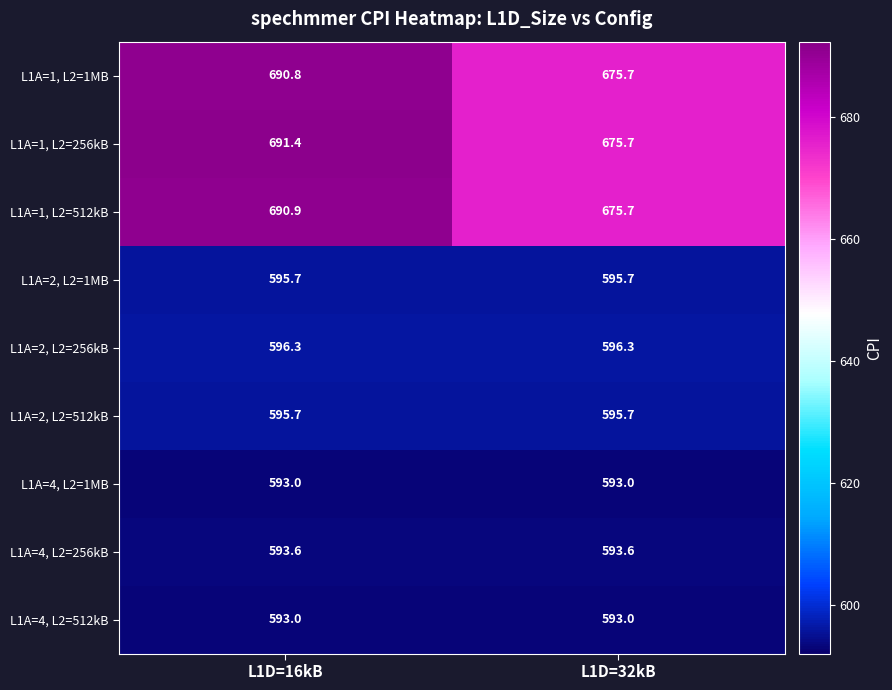

Which series has the largest range (max minus min)?

L1A=1, L2=256kB